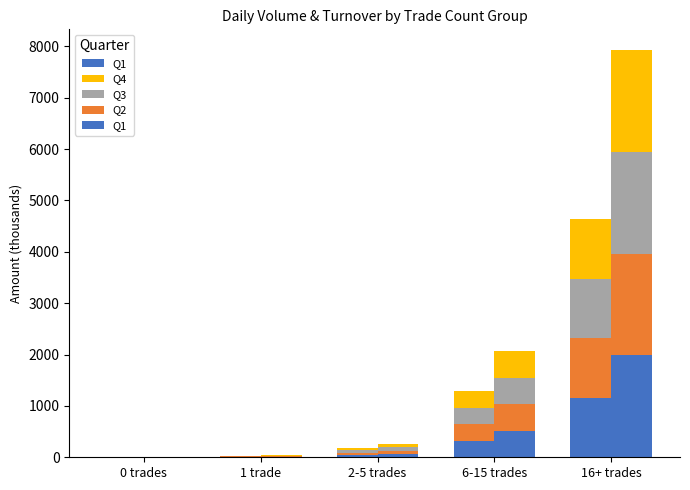

How many values exceed 44?

2